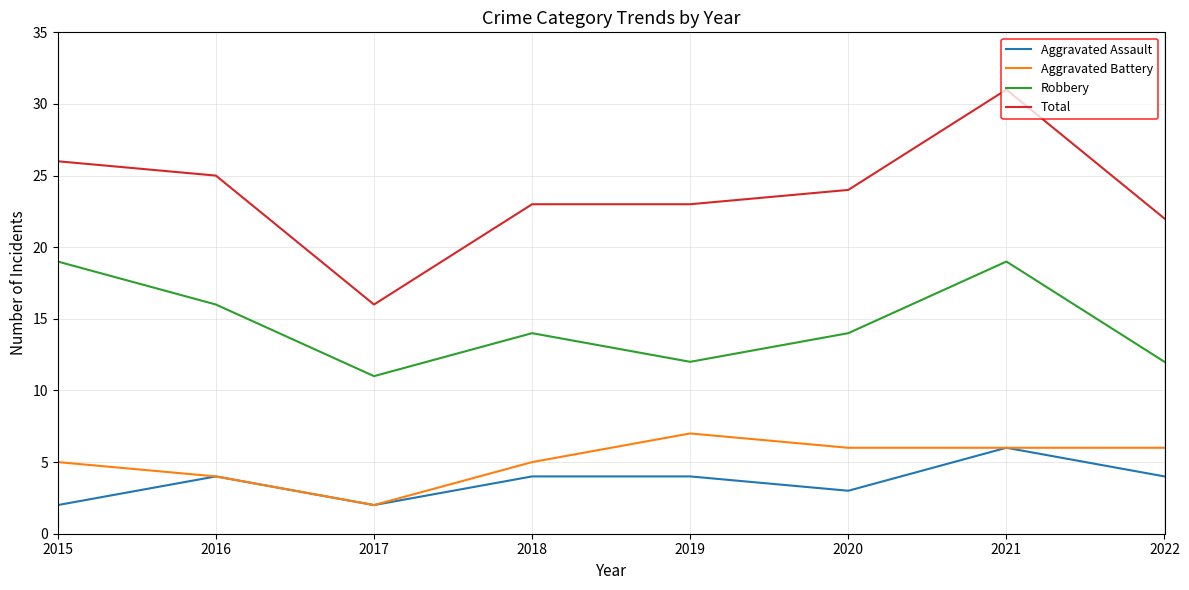

The Robbery series shows 18 at 2019. True or false?

False